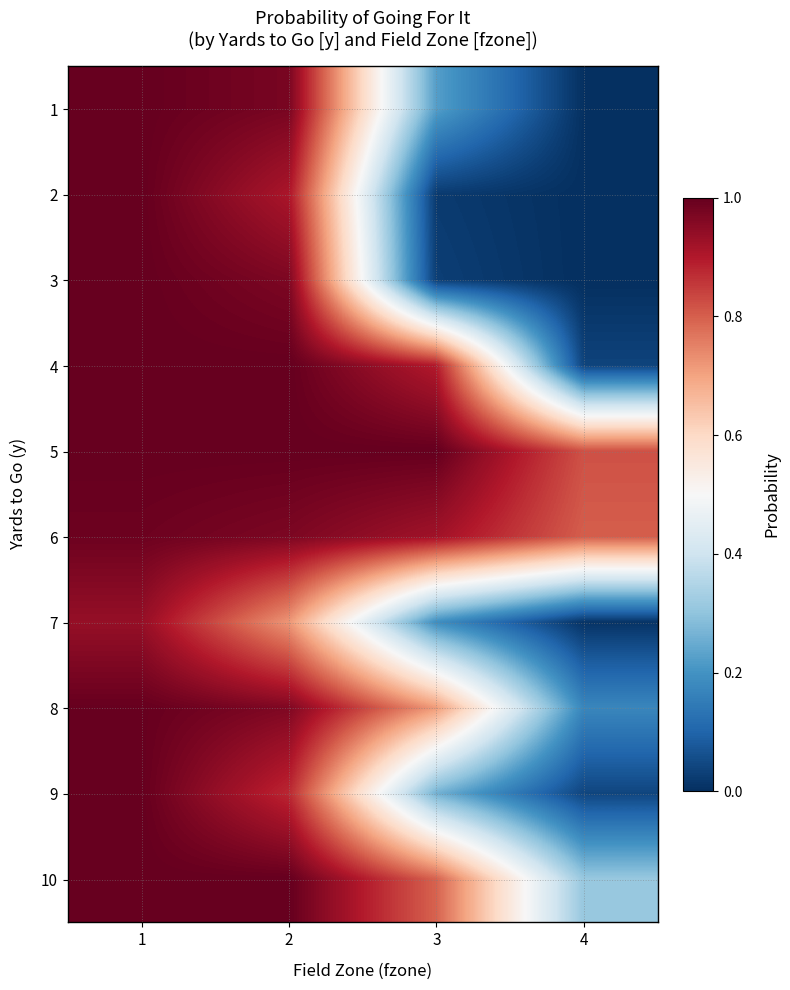

Which series changed the most between 1 and 4?

2